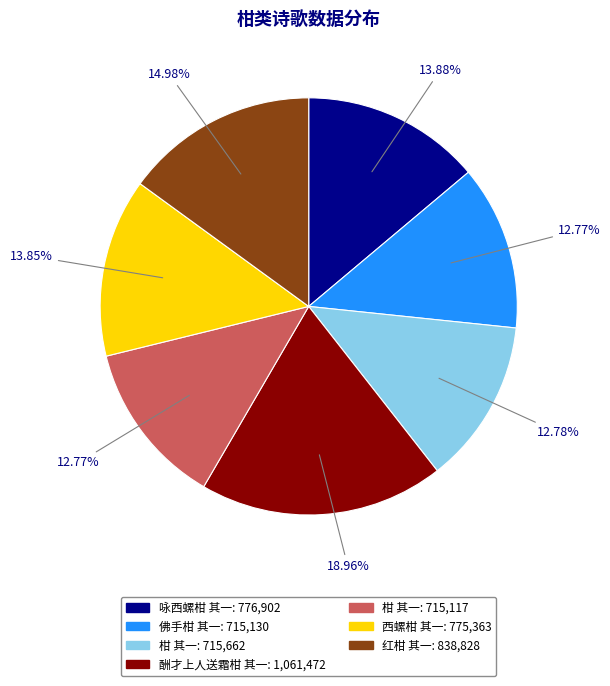

Is there a majority slice in this chart?

No